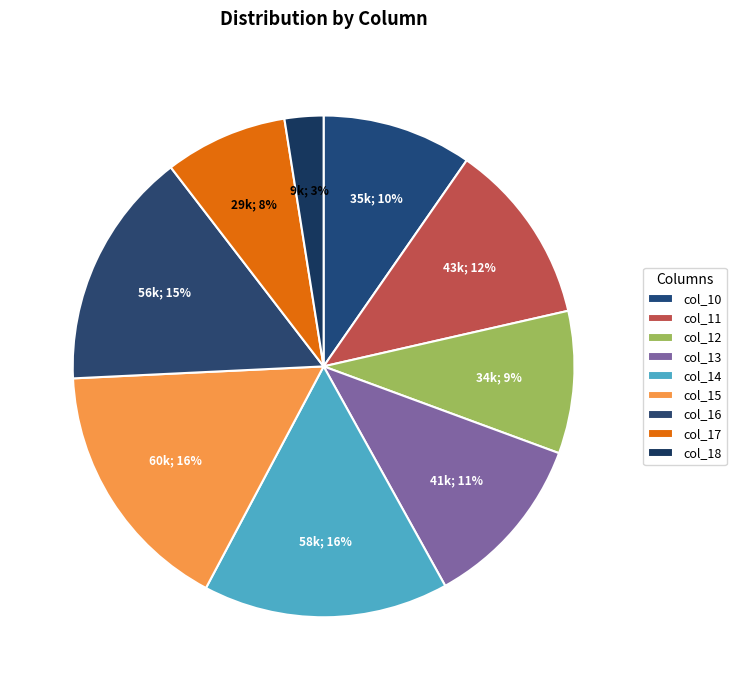

To the nearest percent, what portion does col_17 represent?

8%